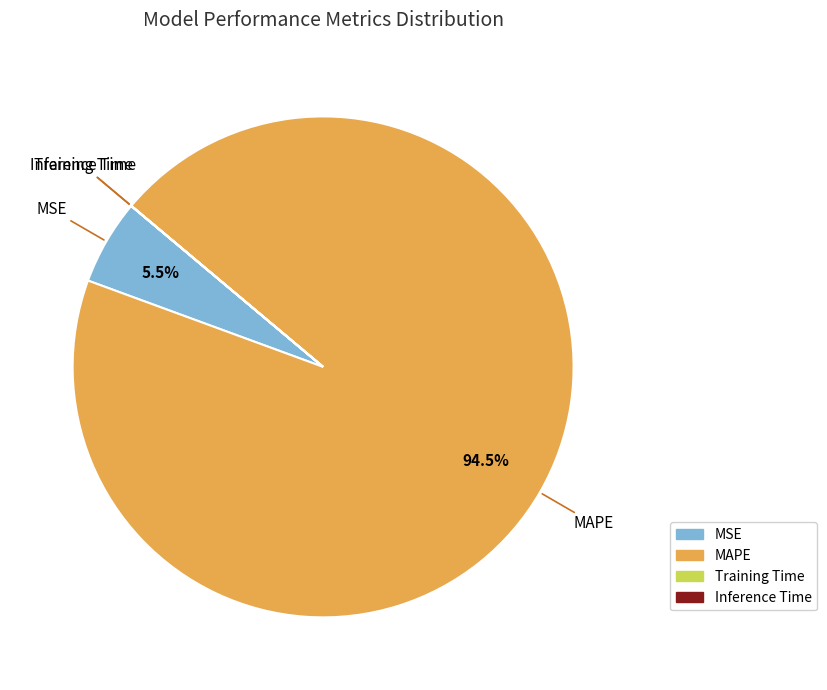

Do MSE and MAPE together represent more than half of the pie?

Yes